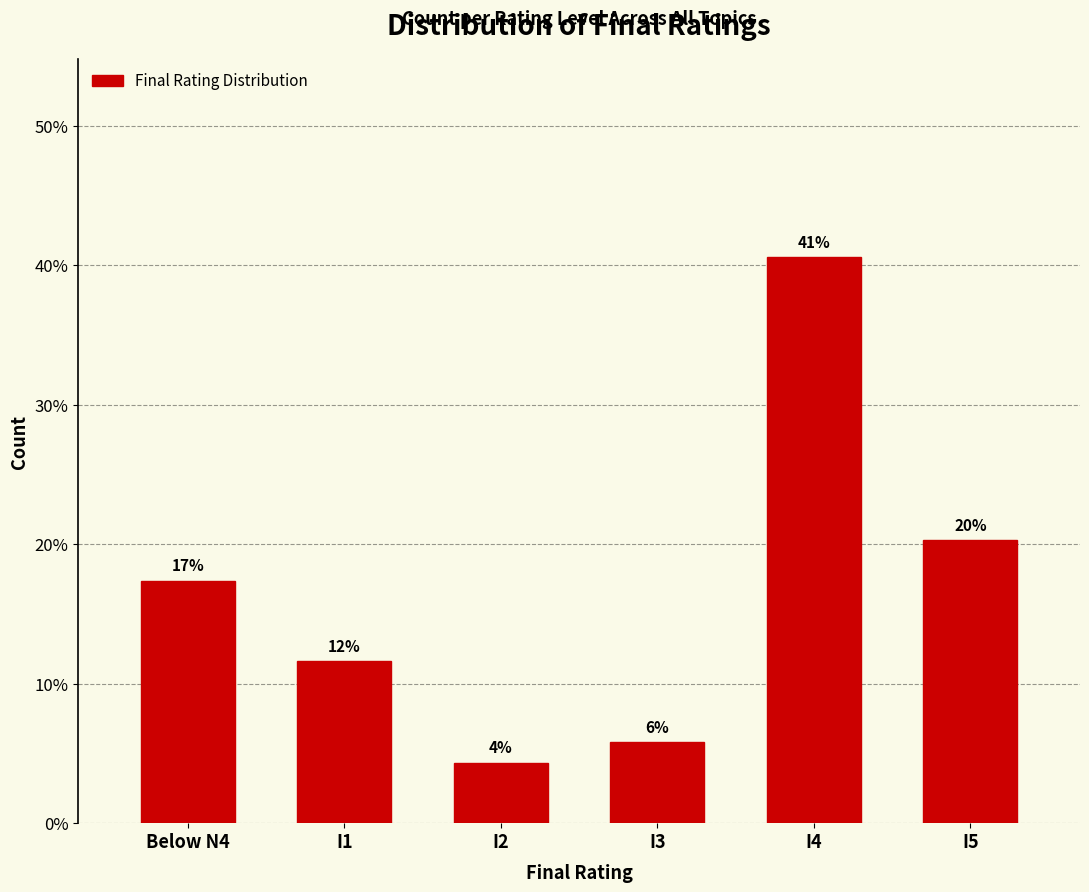

The chart shows a value of 68.0 at I4. True or false?

False